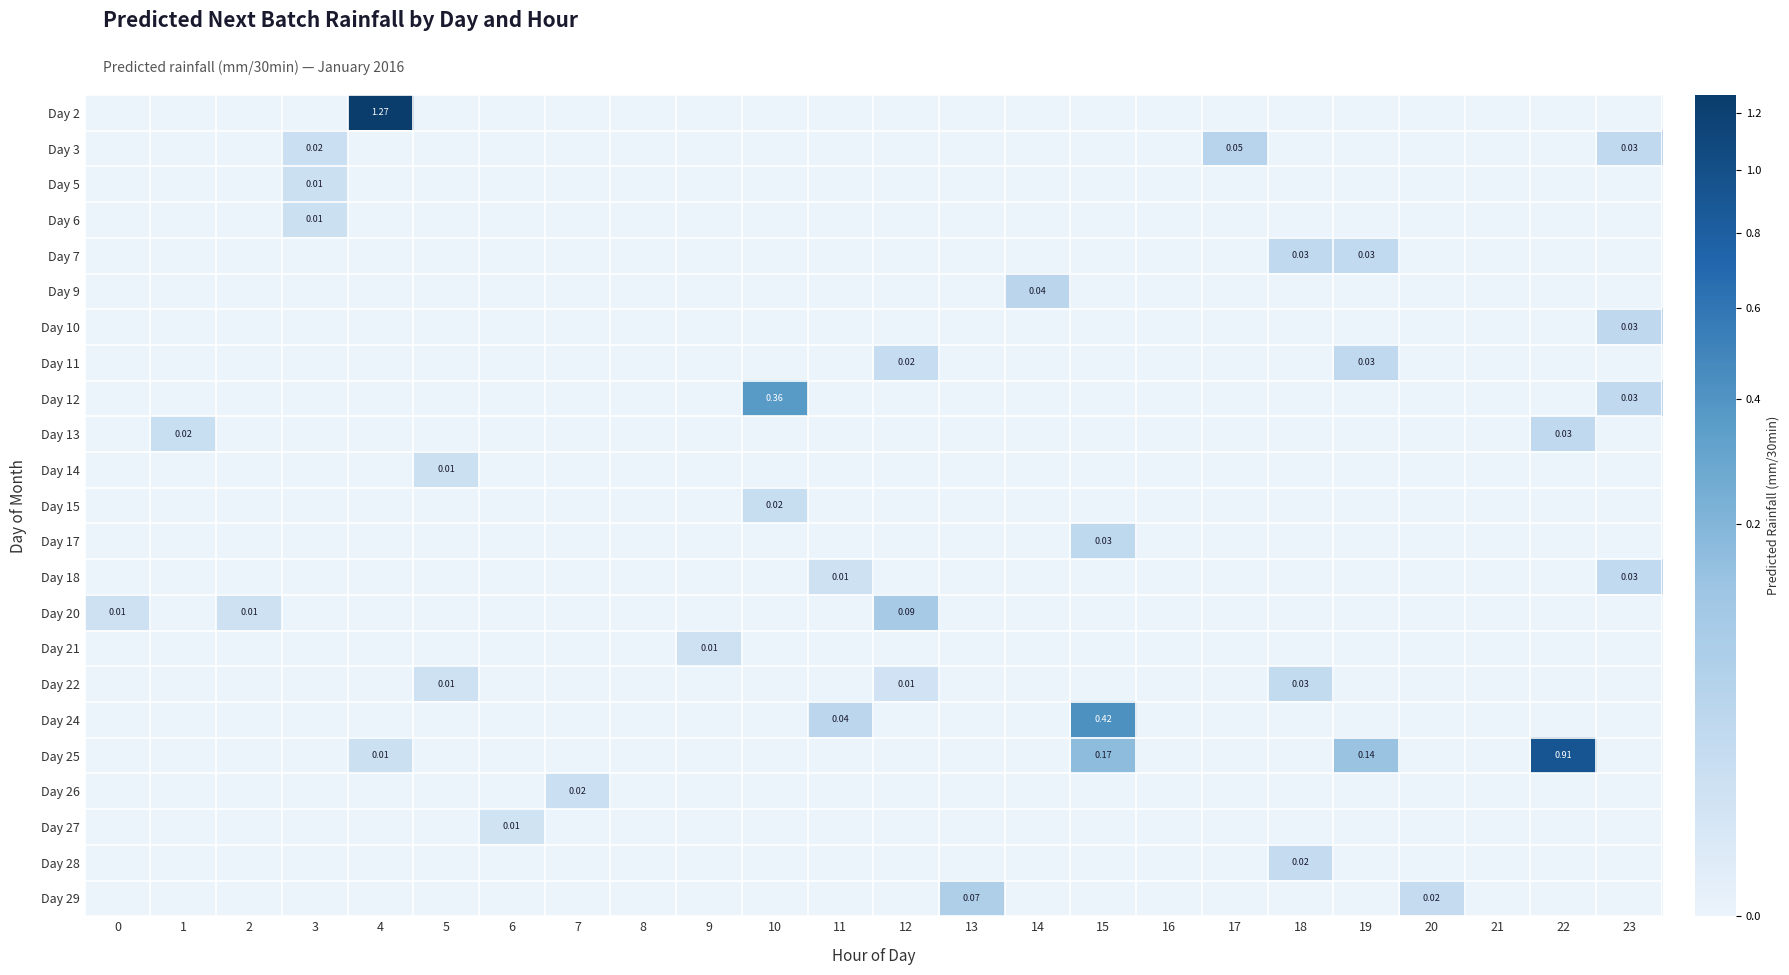

At which category is the sum across all series the highest?

4